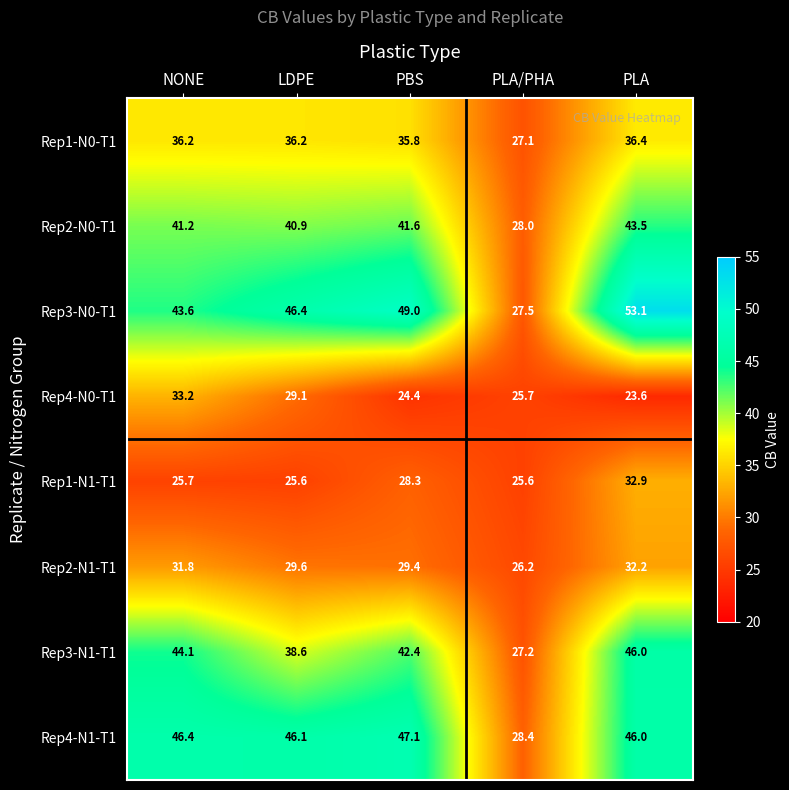

The value of Rep2-N0-T1 at PBS is 23.2. True or false?

False